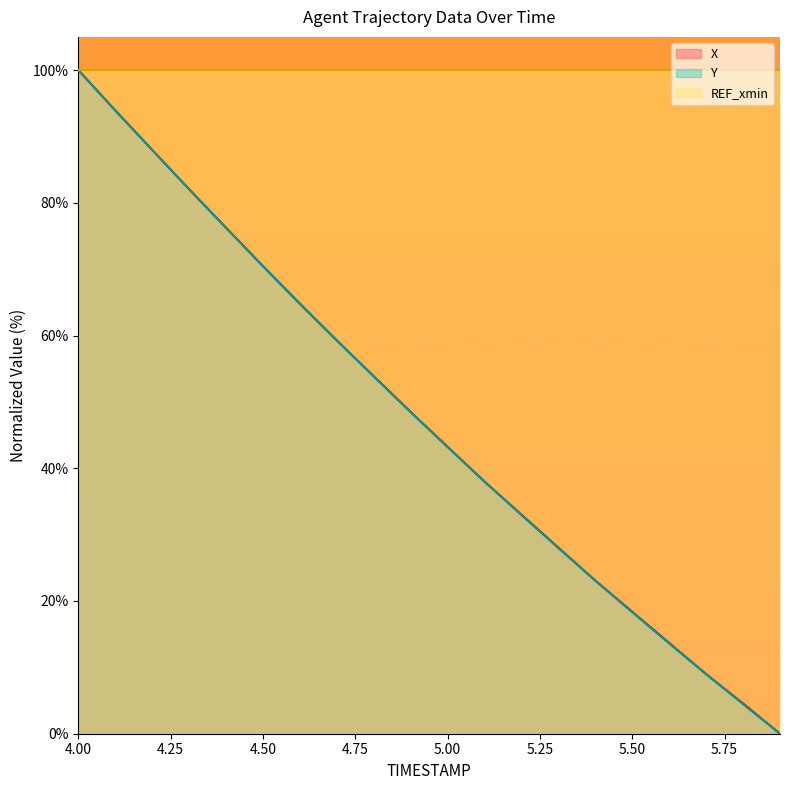

Reading left to right, what are all the values shown in this chart?

X: 4.0=100.0	4.1=93.9	4.2=88.0	4.3=82.0	4.4=76.2	4.5=70.4	4.6=64.8	4.7=59.3	4.8=53.9	4.9=48.5	5.0=43.2	5.1=38.0	5.2=33.0	5.3=28.0	5.4=23.1	5.5=18.4	5.6=13.7	5.7=9.0	5.8=4.6	5.9=0.0
Y: 4.0=100.0	4.1=93.9	4.2=88.0	4.3=82.1	4.4=76.2	4.5=70.5	4.6=64.8	4.7=59.3	4.8=53.8	4.9=48.5	5.0=43.2	5.1=38.0	5.2=32.9	5.3=28.0	5.4=23.1	5.5=18.3	5.6=13.6	5.7=9.0	5.8=4.5	5.9=0.0